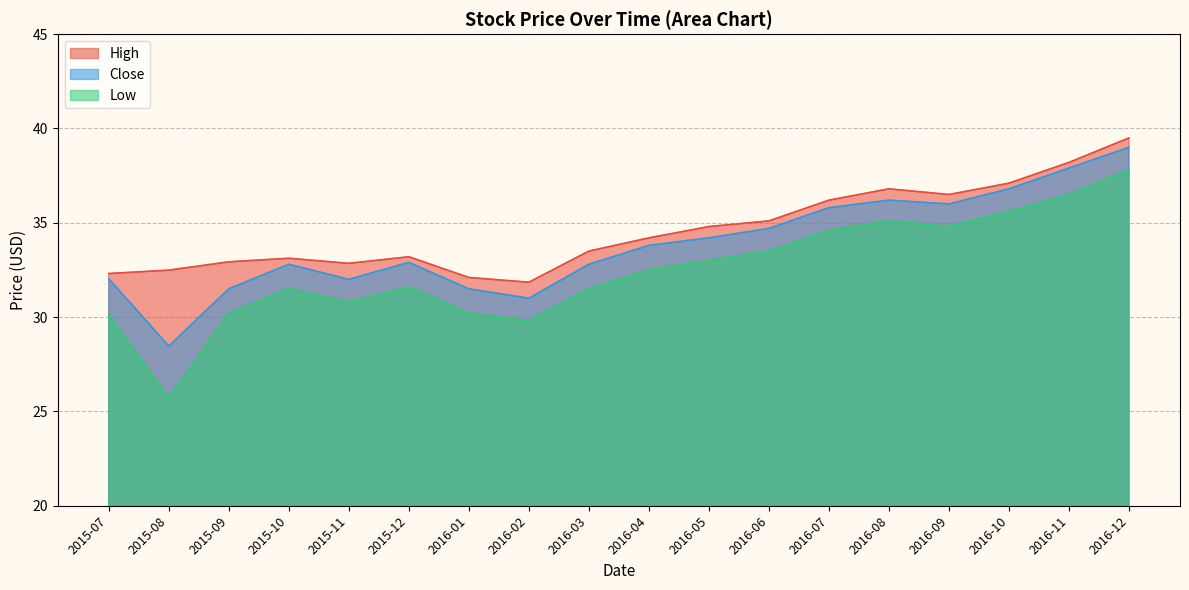

What is the total value across all series at 2016-07?

106.6